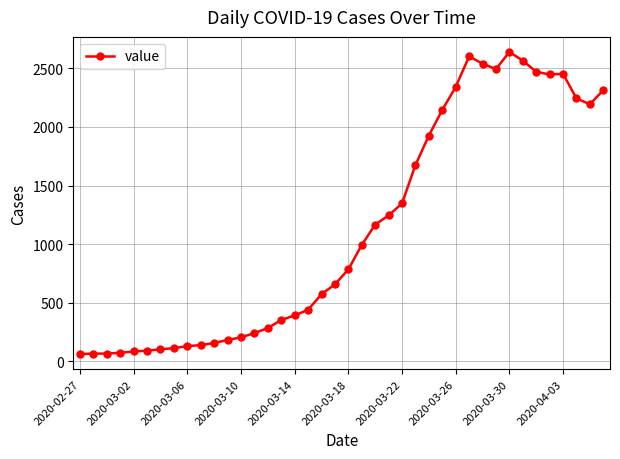

What is the minimum value shown in the chart?

61